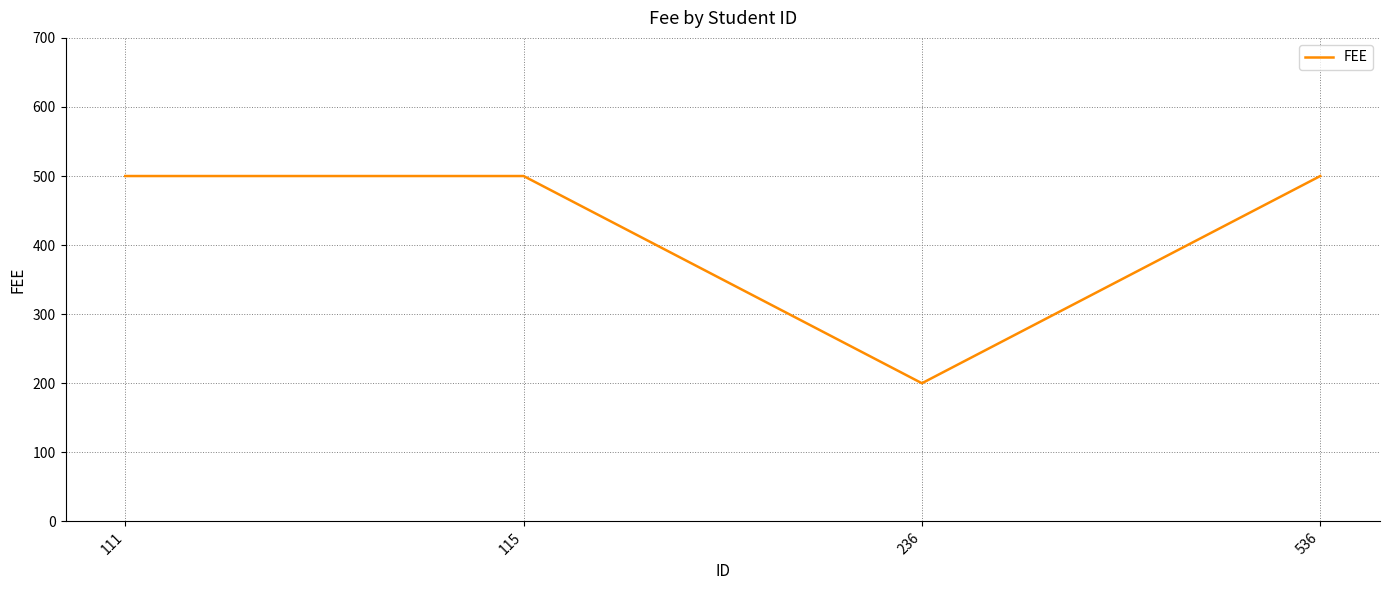

What is the difference between the maximum and minimum values?

300